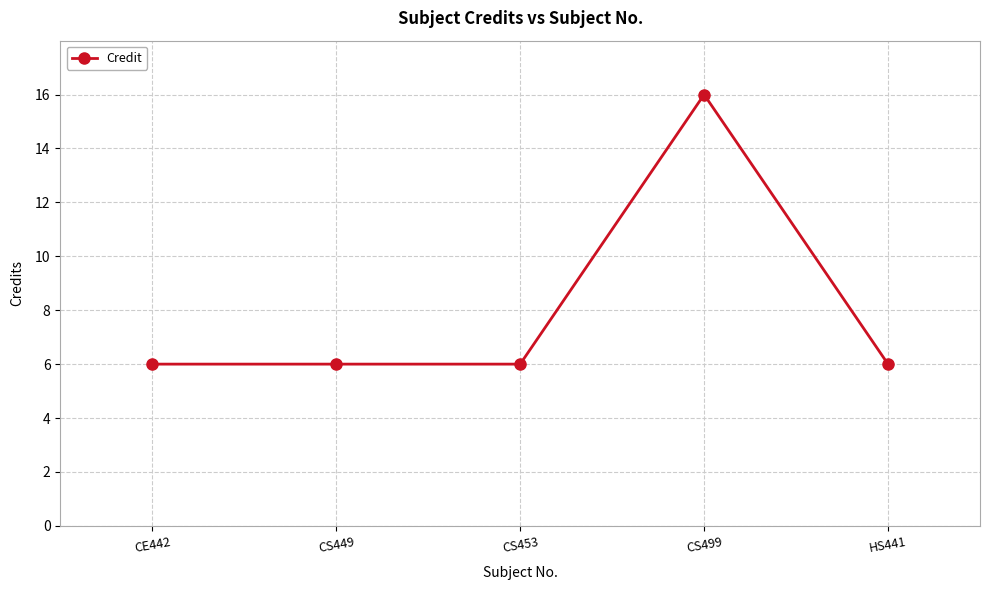

Read the value at CS449.

6